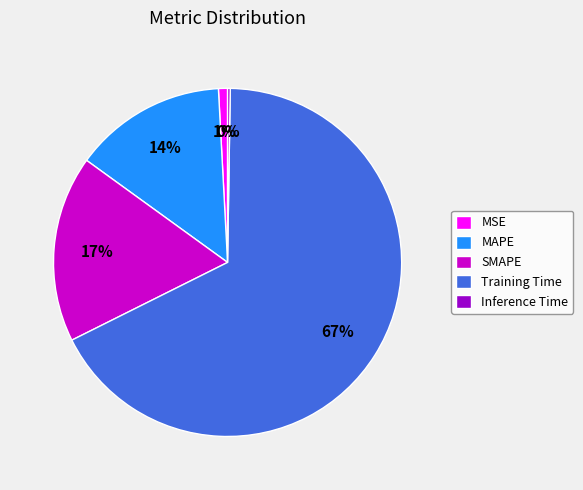

Which has a higher value, MAPE or SMAPE?

SMAPE